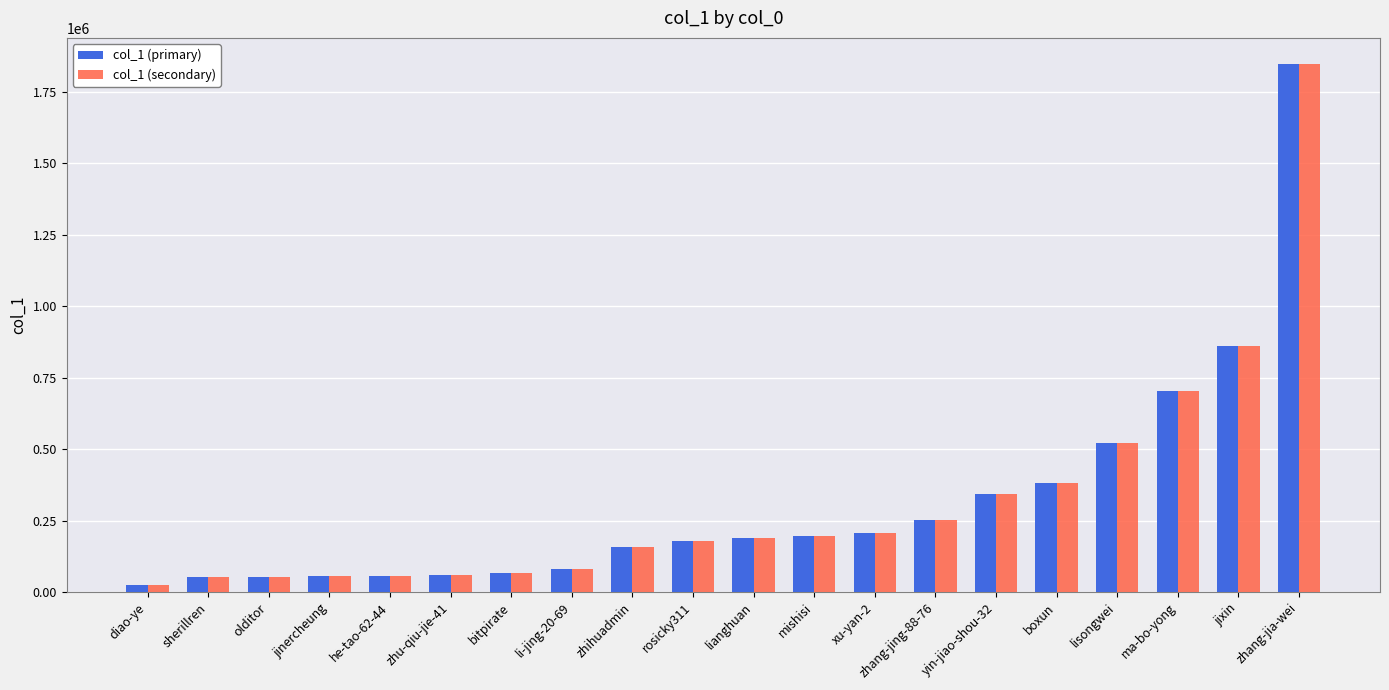

Does the chart contain any negative values?

No